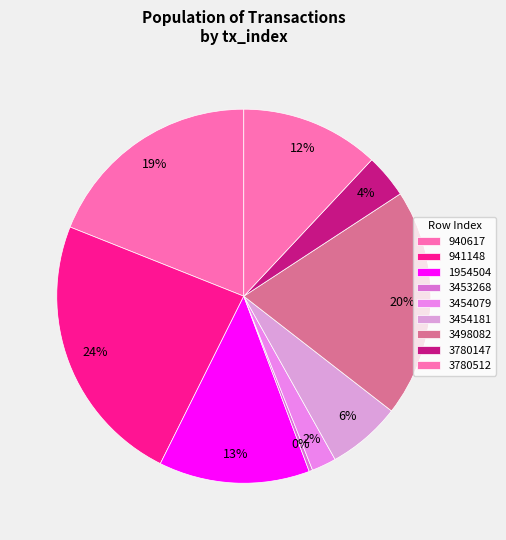

Is it true that 940617 is 32% of the pie?

False